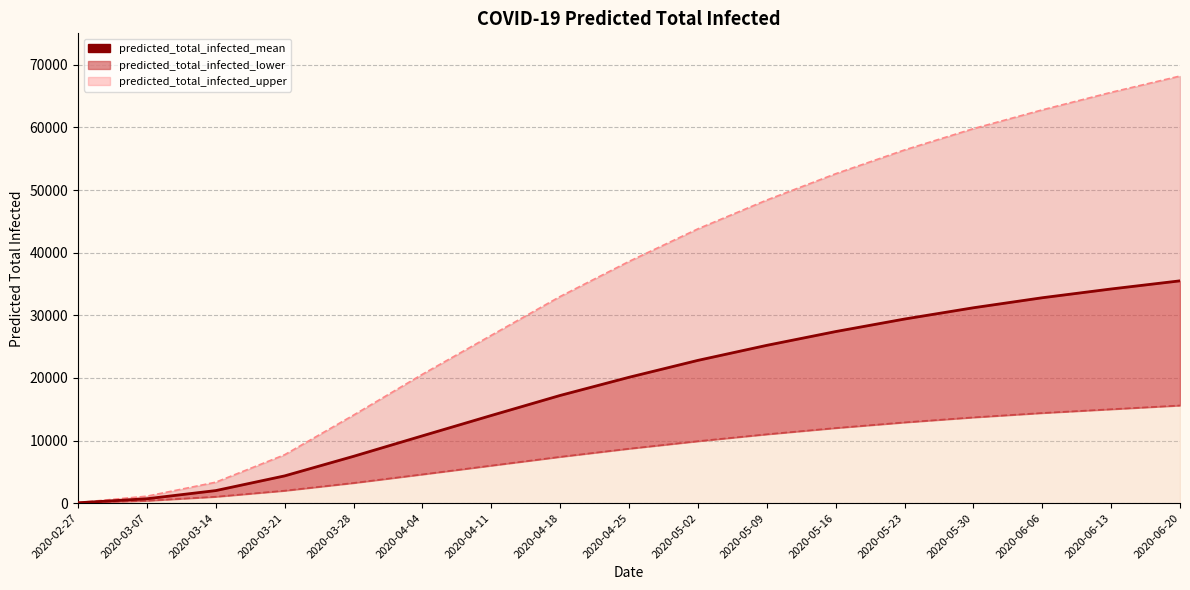

What is the sum of the predicted_total_infected_mean values at 2020-06-06 and 2020-03-28?

40279